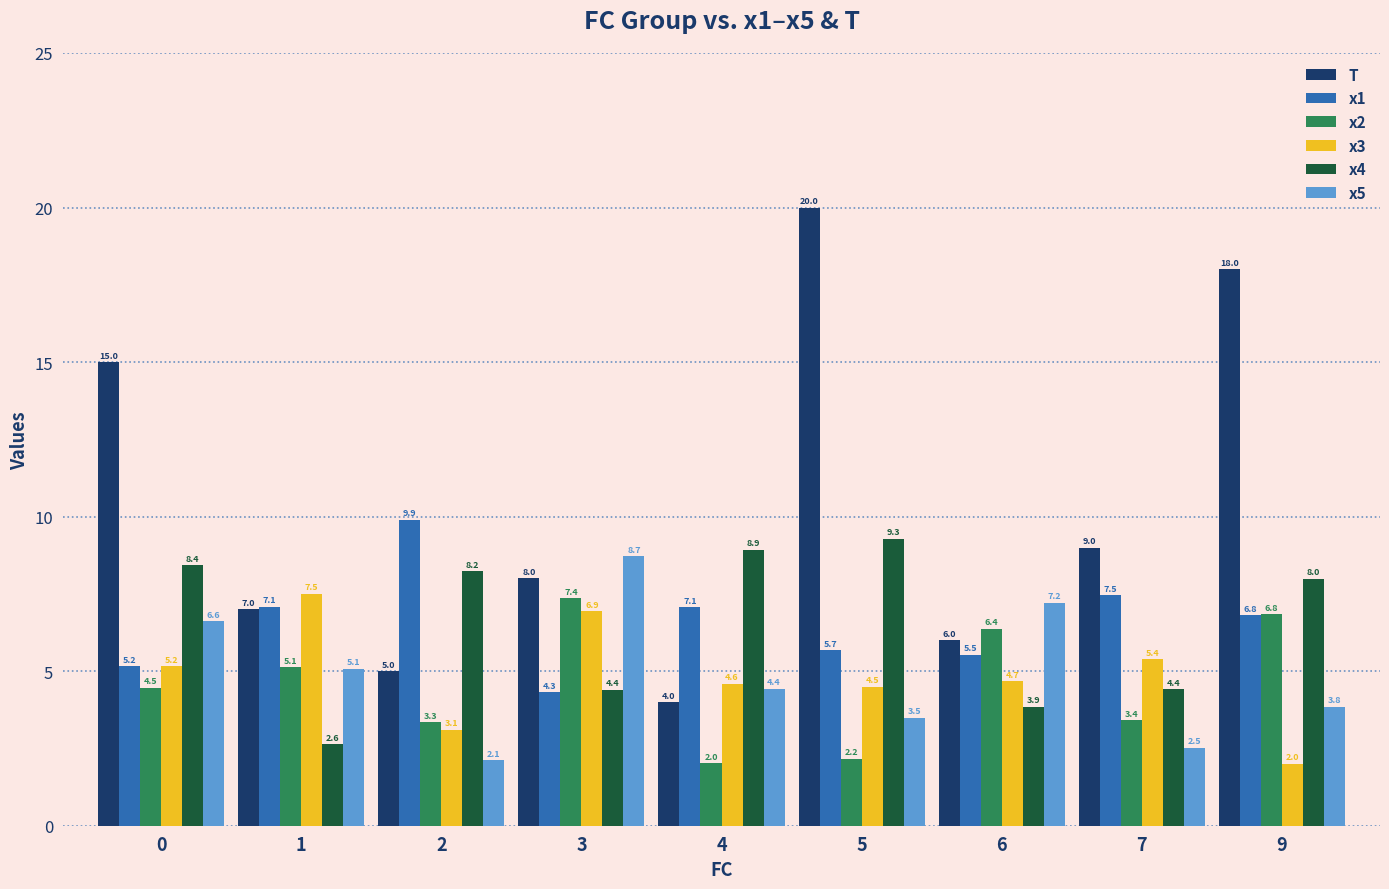

How many categories are shown in the chart?

9